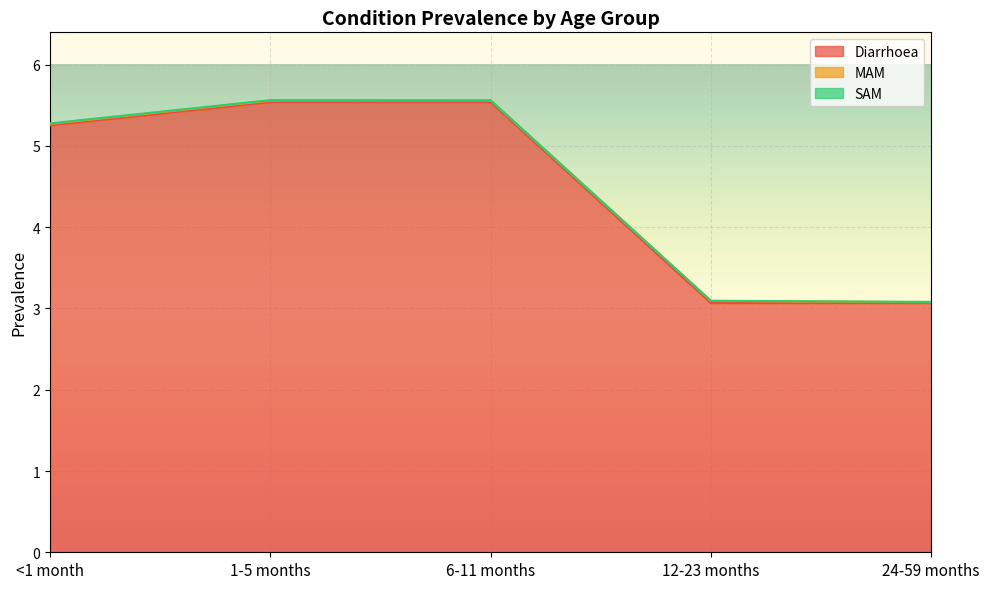

How many lines are shown in the chart?

3